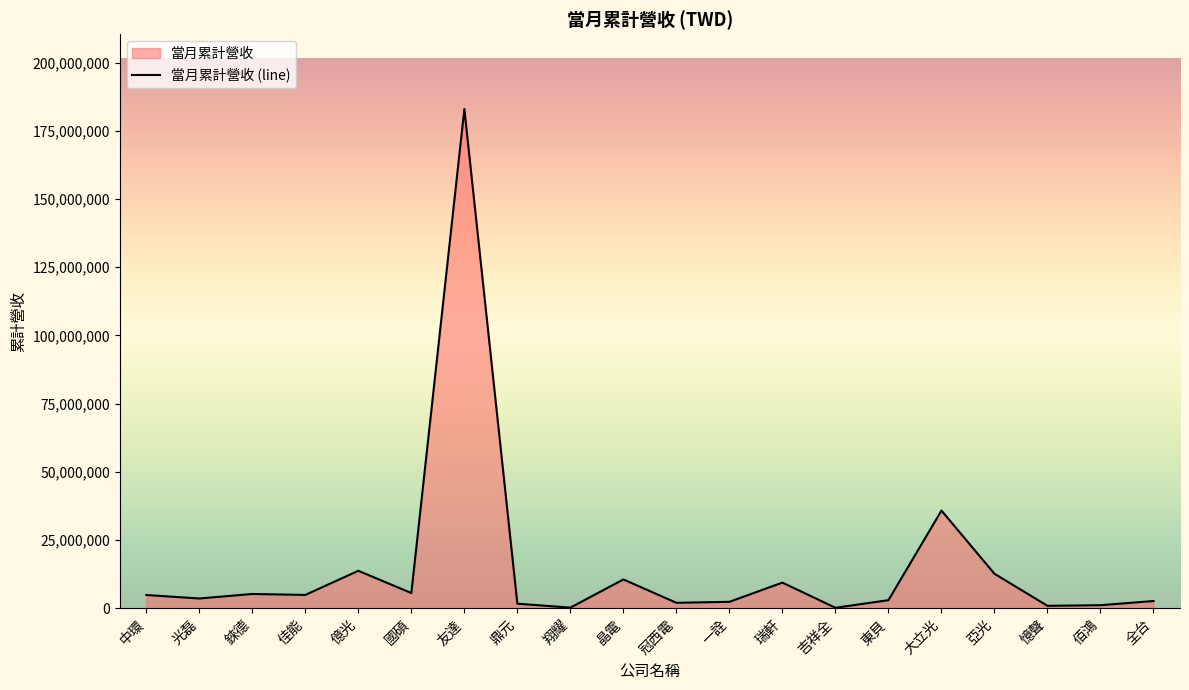

True or false: the data has more than 2 interior local peaks.

True